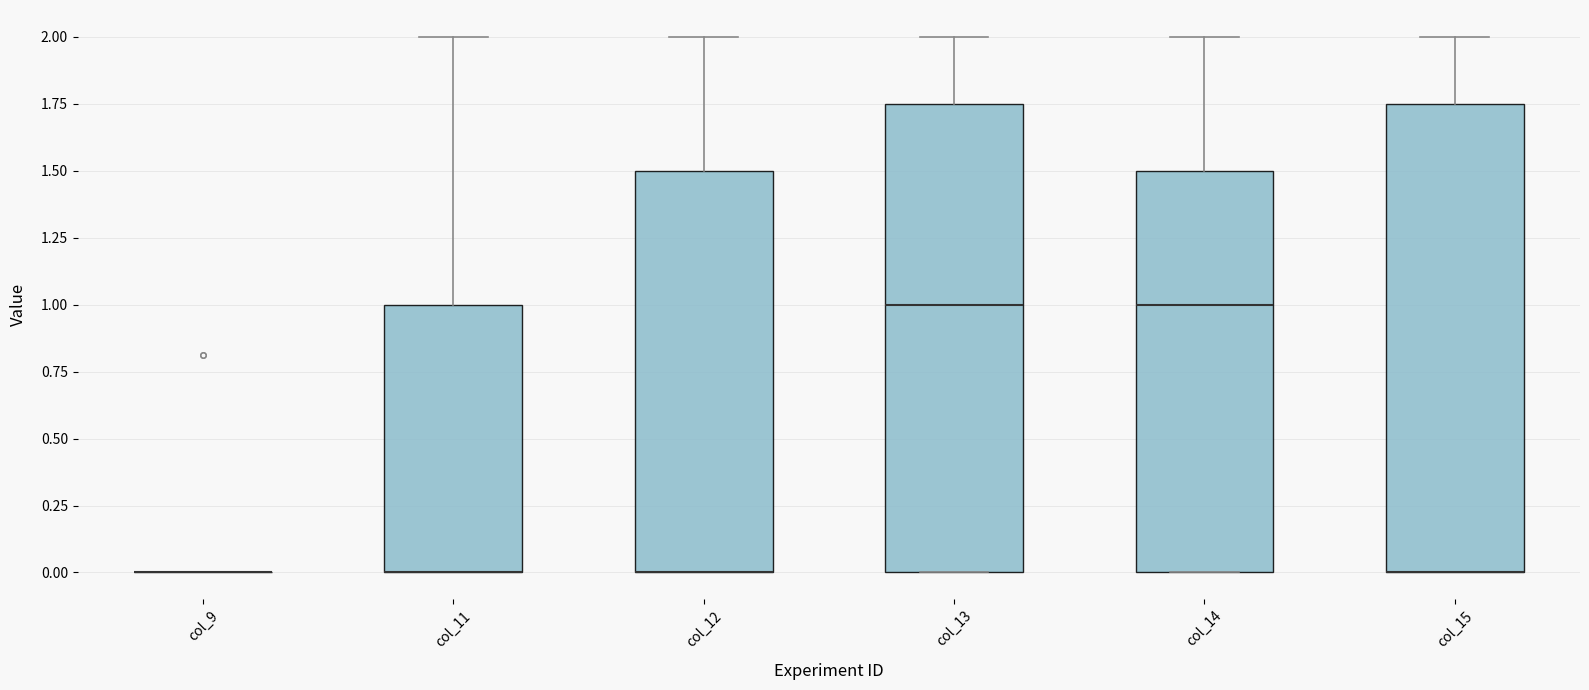

Reading left to right, transcribe this box plot: for each box, give where its median line is, the range the box spans, and where its two whiskers end, as read against the y-axis. The values are not printed on the chart, so give them approximately, as read against the axis.

col_9: box collapsed to a line at 0.00, whiskers 0.00 to 0.00
col_11: median 0.00 (drawn on the box's lower edge), box 0.00 to 1.00, whiskers 0.00 to 2.00
col_12: median 0.00 (drawn on the box's lower edge), box 0.00 to 1.50, whiskers 0.00 to 2.00
col_13: median 1.00, box 0.00 to 1.75, whiskers 0.00 to 2.00
col_14: median 1.00, box 0.00 to 1.50, whiskers 0.00 to 2.00
col_15: median 0.00 (drawn on the box's lower edge), box 0.00 to 1.75, whiskers 0.00 to 2.00